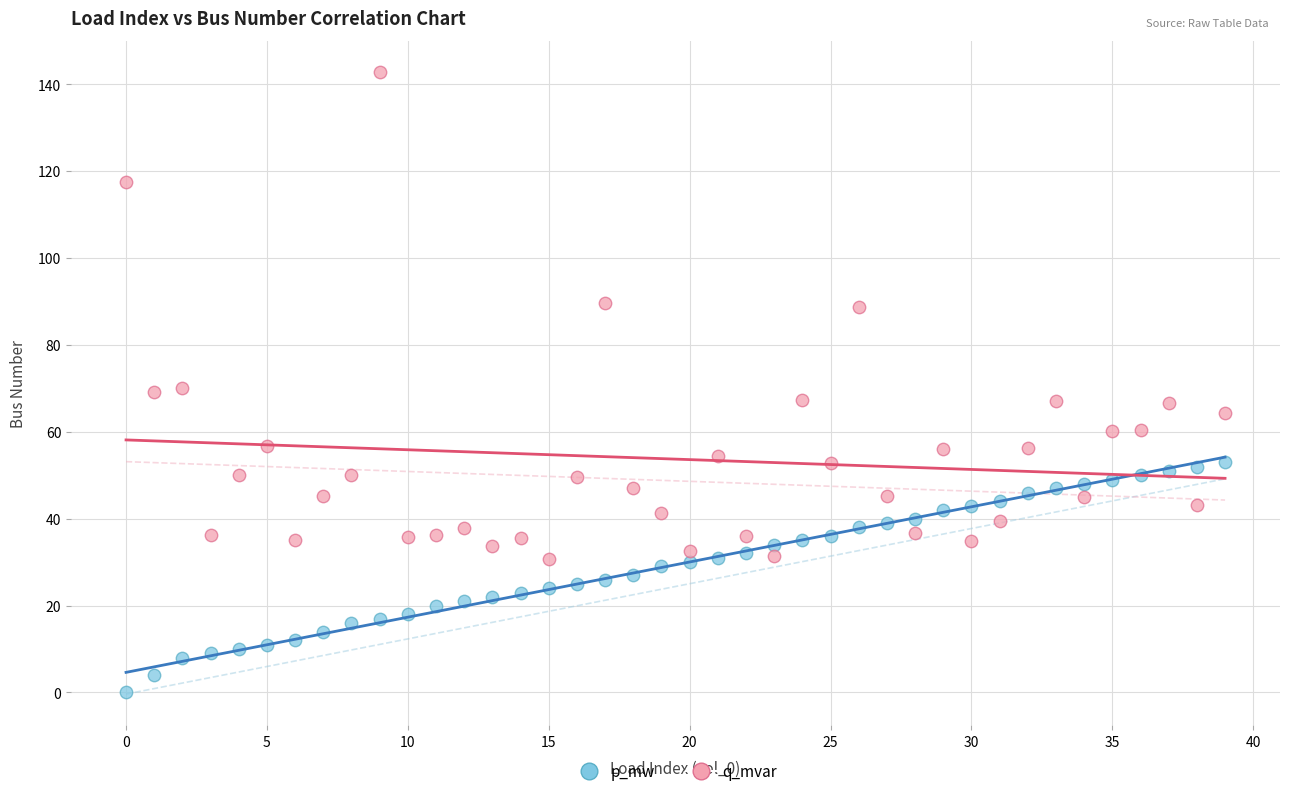

Across all data points, what is the range of Y values (max minus min)?

142.8